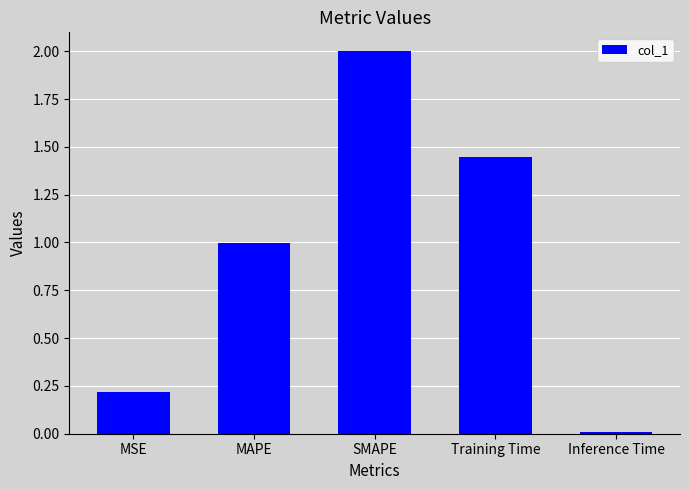

True or false: the data shows 0.2 at MSE.

True